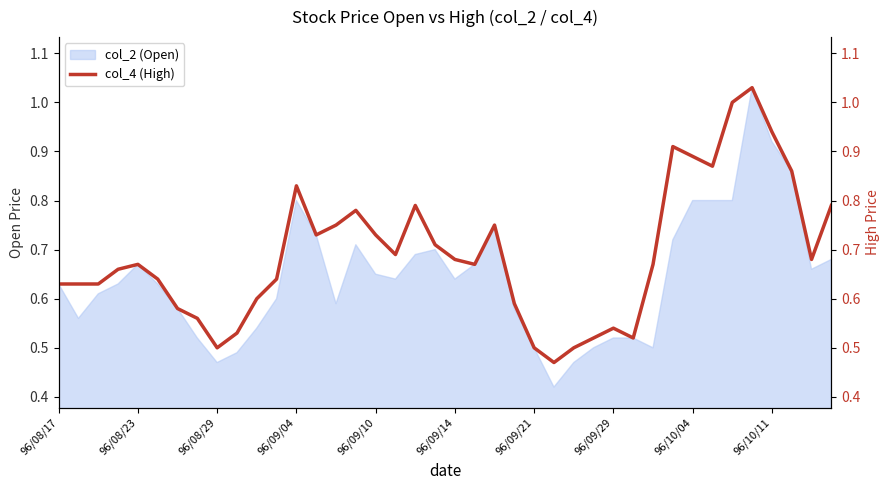

What is the change in value from 20 to 31?

+0.2